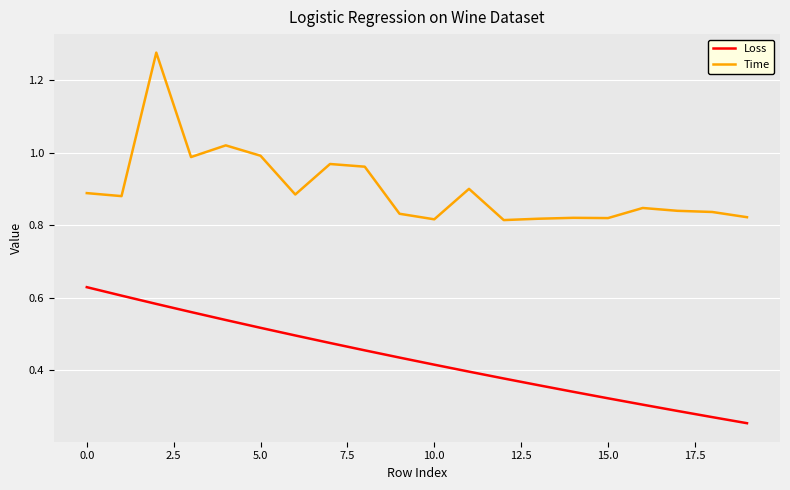

List the series in order of their peak value, lowest first.

Loss, Time